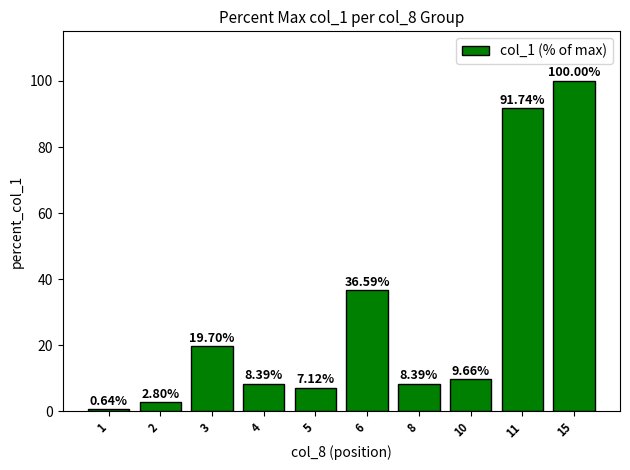

What is the maximum value shown in the chart?

100.0